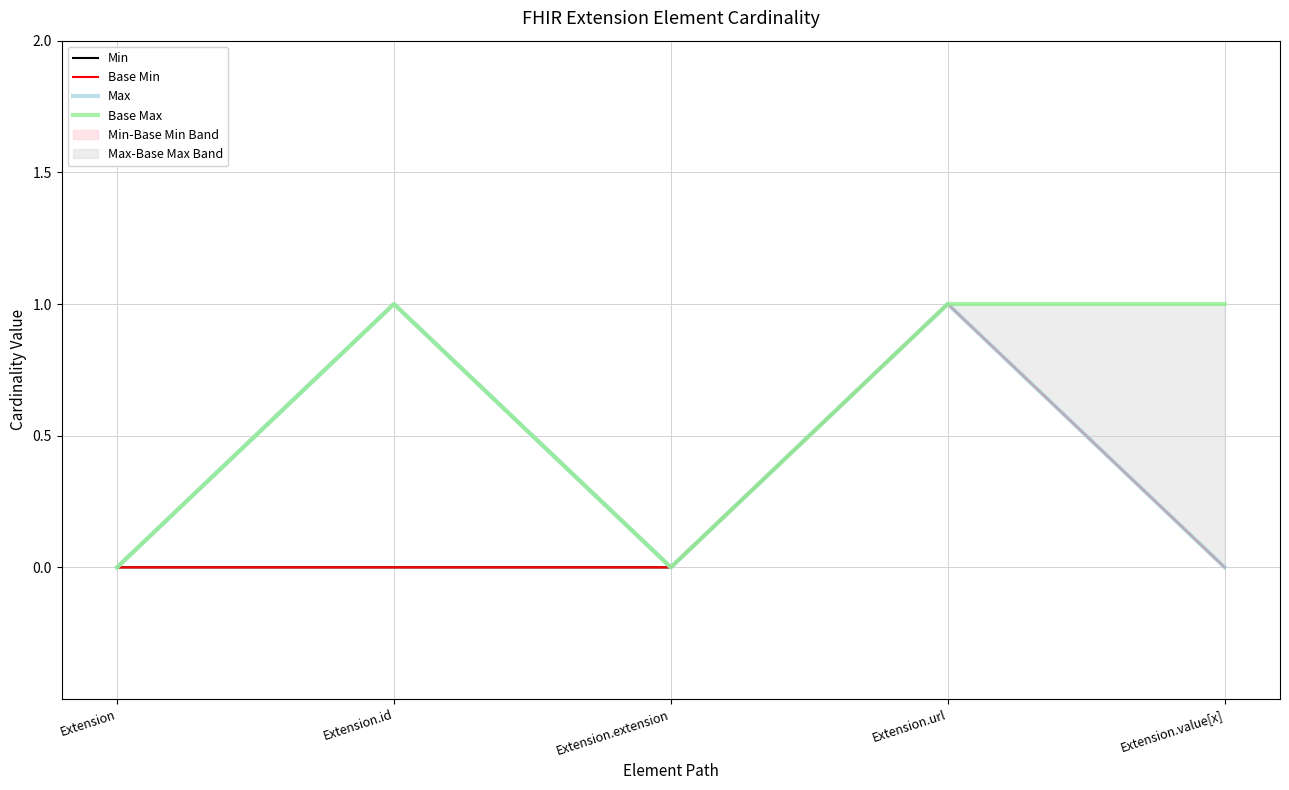

True or false: Max has a value of 0 at Extension.extension.

False